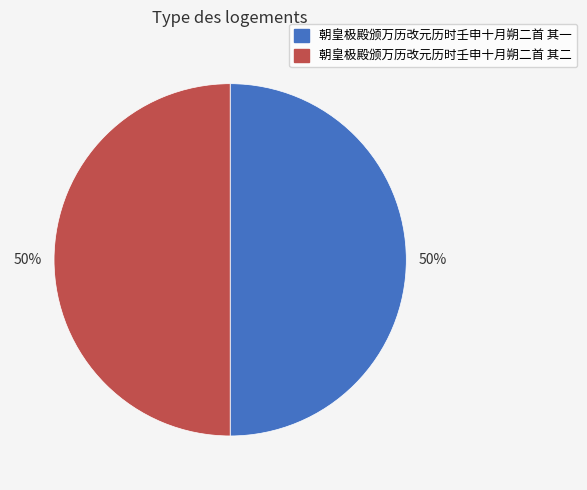

How many segments does this pie chart have?

2